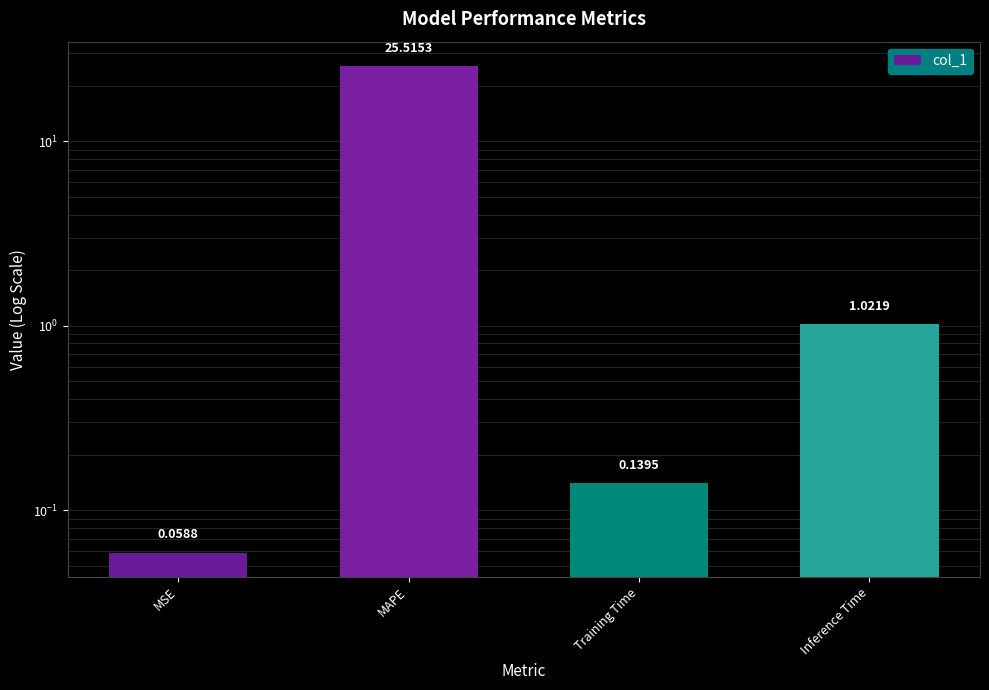

How many data points does each series have?

4